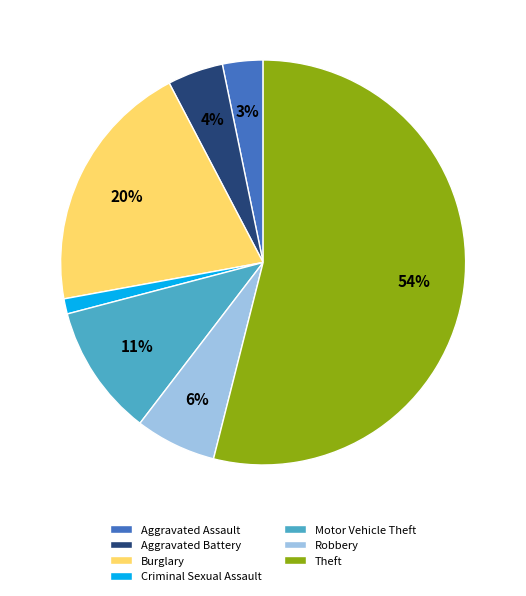

To the nearest percent, what is the average slice percentage?

14%